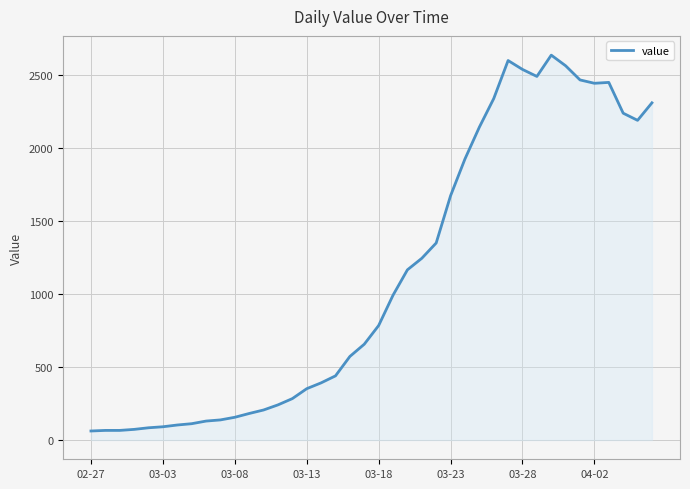

What is the smallest value displayed?

62